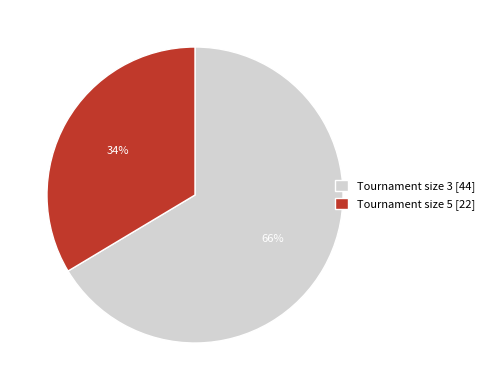

Between Tournament size 3 [44] and Tournament size 5 [22], which is larger?

Tournament size 3 [44]